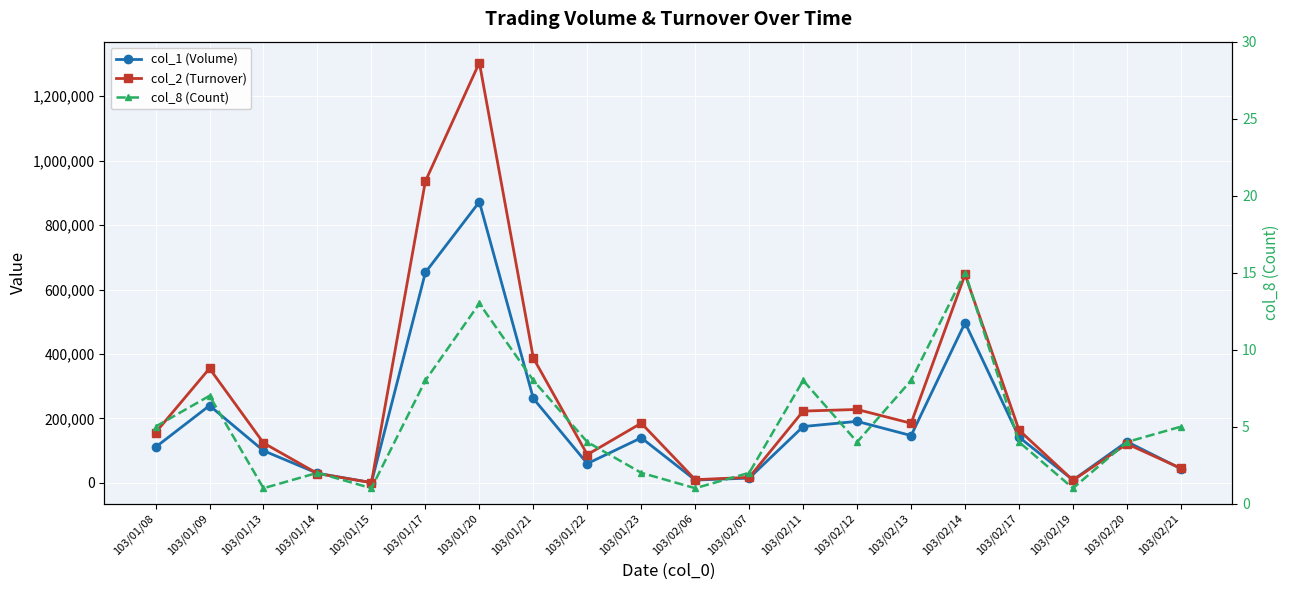

Which series changed the most between 103/01/08 and 103/02/13?

col_1 (Volume)